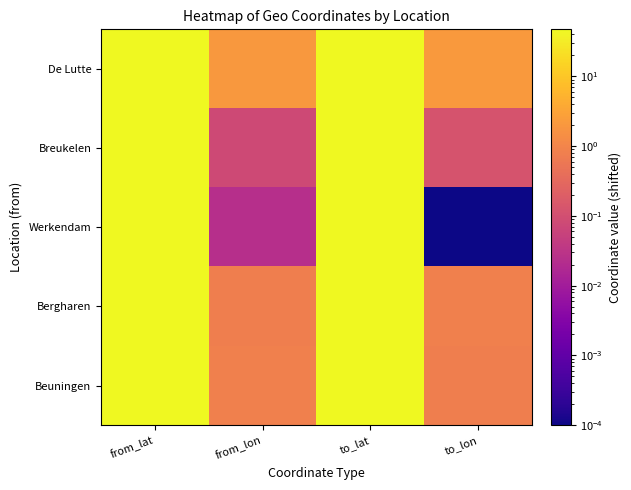

What is the total value across all series at from_lon?

3.8